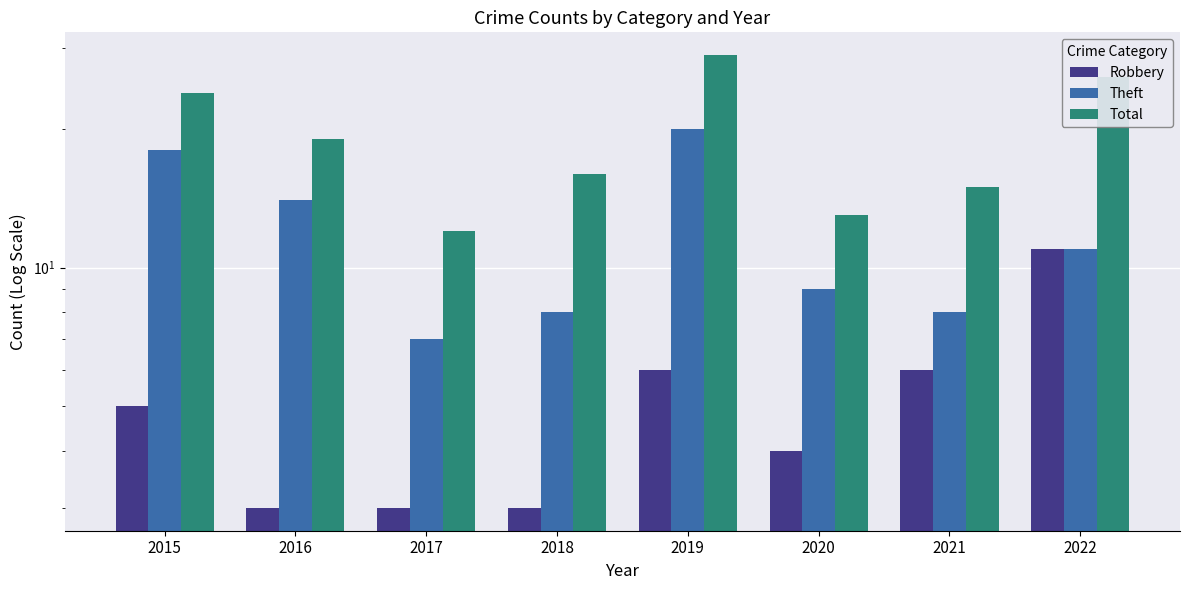

Reading left to right, transcribe all the data shown in this chart.

Robbery: 5	3	3	3	6	4	6	11
Theft: 18	14	7	8	20	9	8	11
Total: 24	19	12	16	29	13	15	26